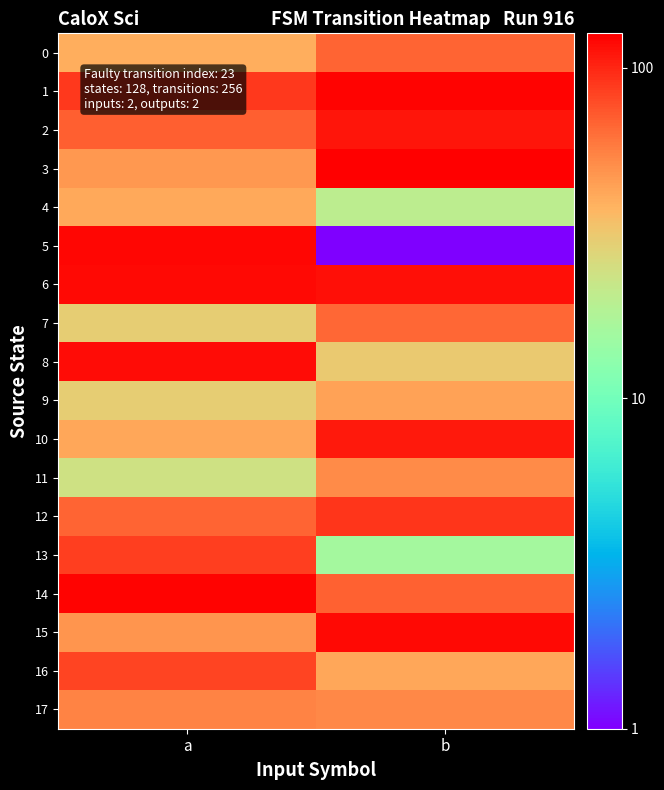

Rank the series at a from highest to lowest value.

14, 5, 6, 8, 1, 13, 16, 2, 12, 17, 15, 3, 10, 4, 0, 7, 9, 11